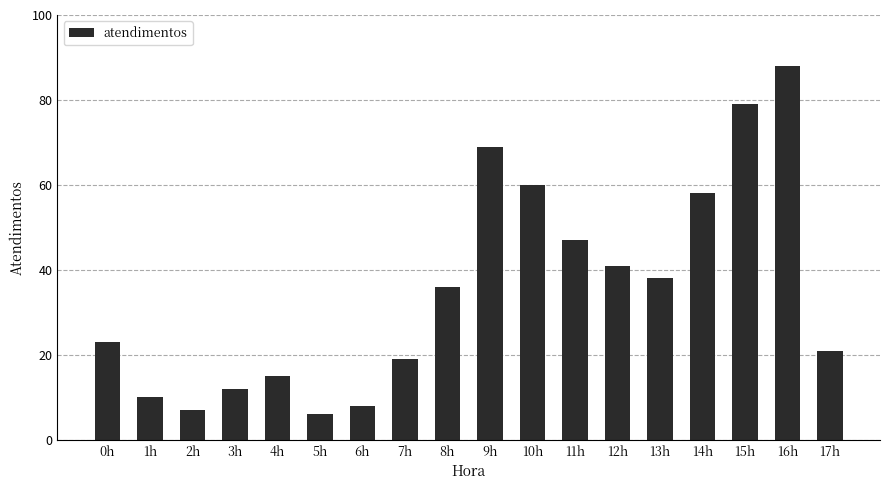

At which category does the chart reach its peak across all series?

16h